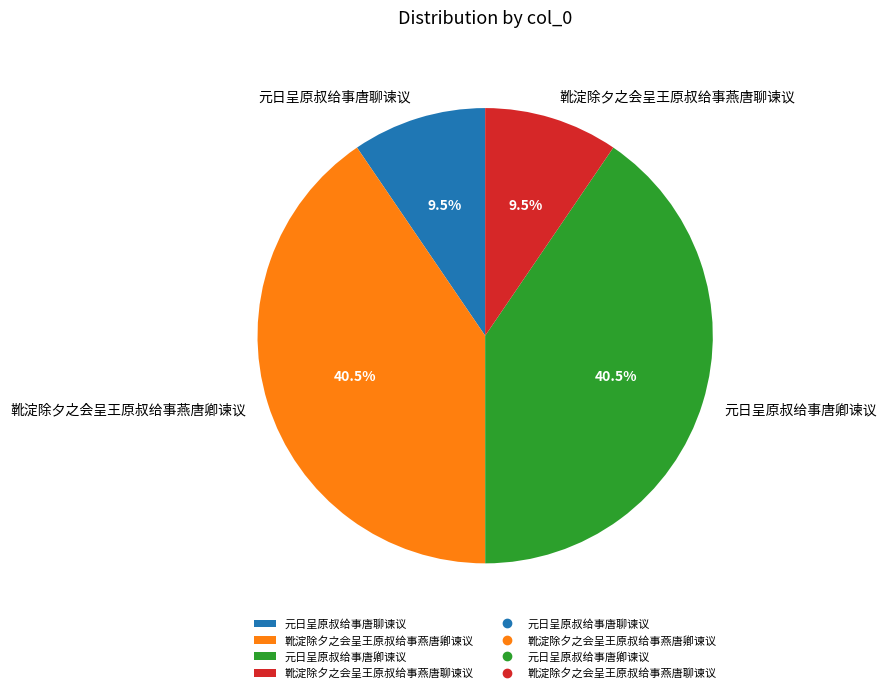

Is there any slice that represents more than half of the pie?

No